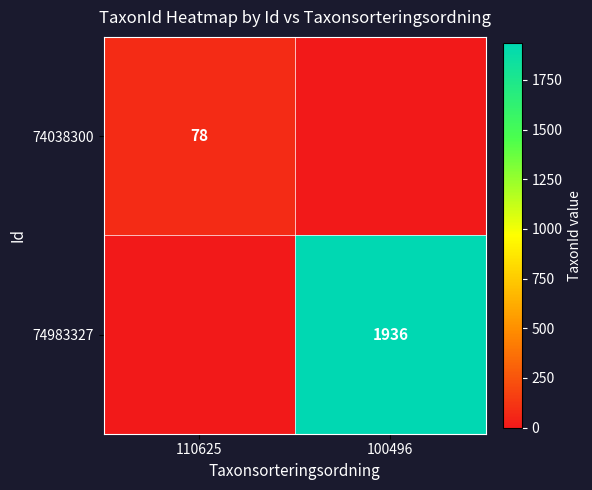

Is the value of 74038300 at 110625 greater than the value of 74983327 at 100496?

No